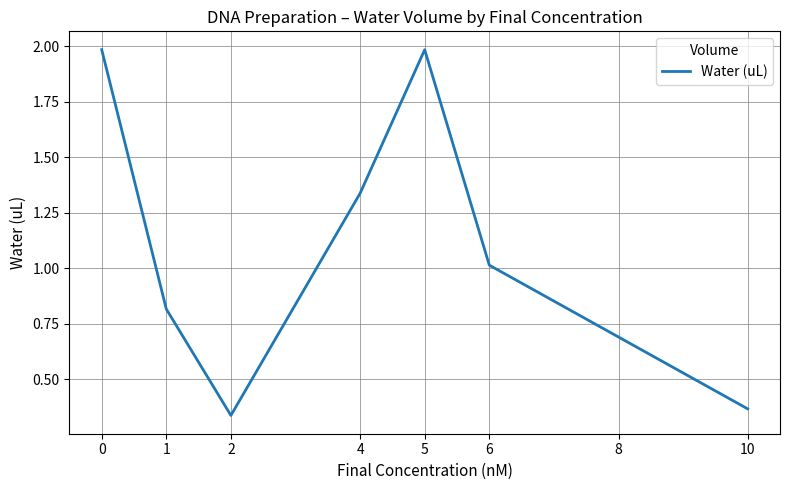

What is the approximate value at 5?

2.0